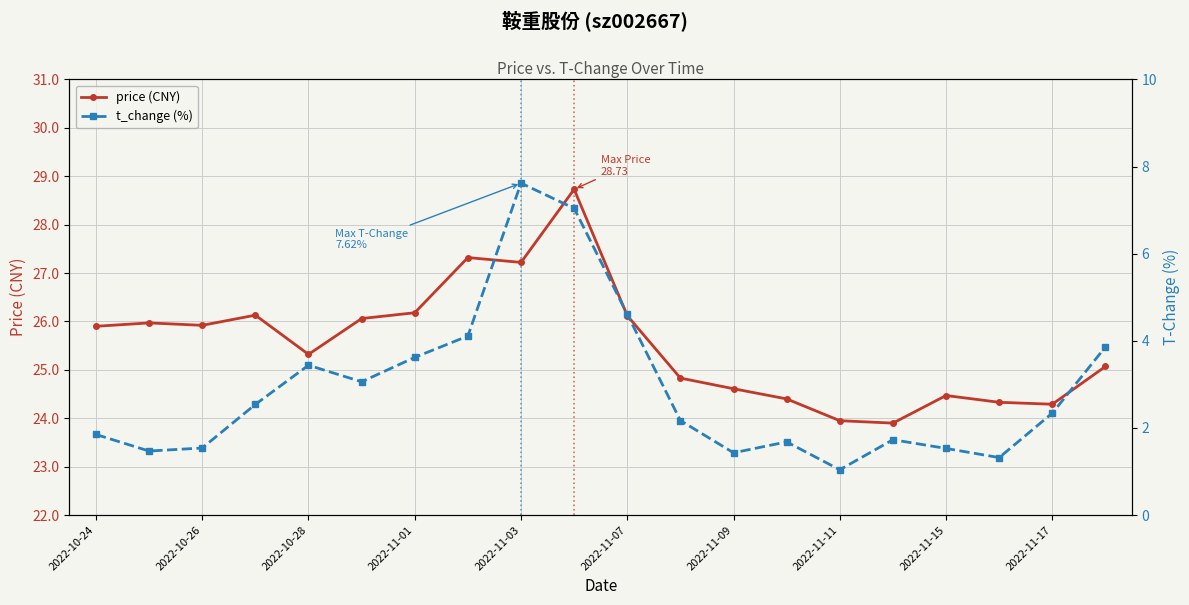

The value of price (CNY) at 2022-11-09 is 24.6. True or false?

True